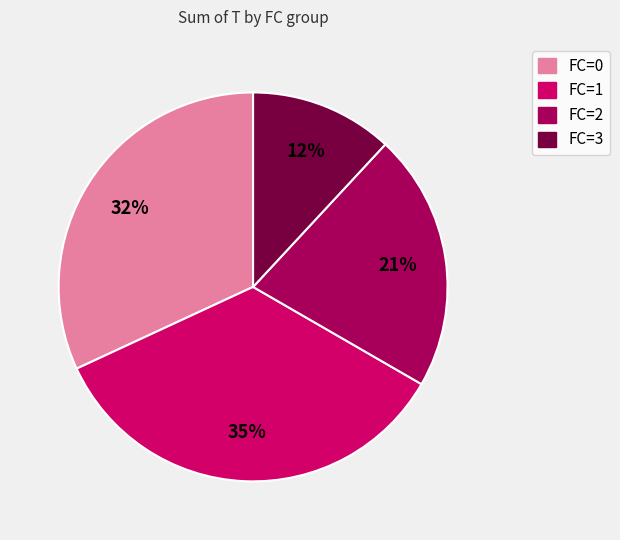

To the nearest percent, what is the difference between the largest and smallest slice percentages?

23%